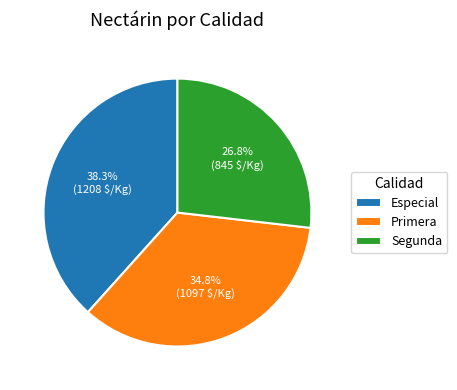

Which category has the biggest portion of the pie?

Especial